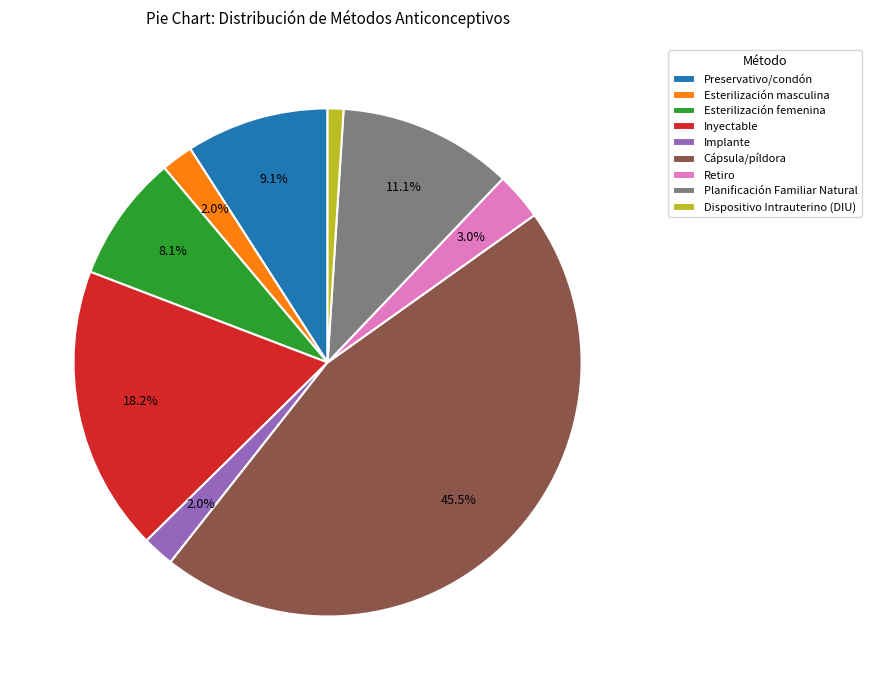

True or false: Inyectable accounts for 12% of the total.

False